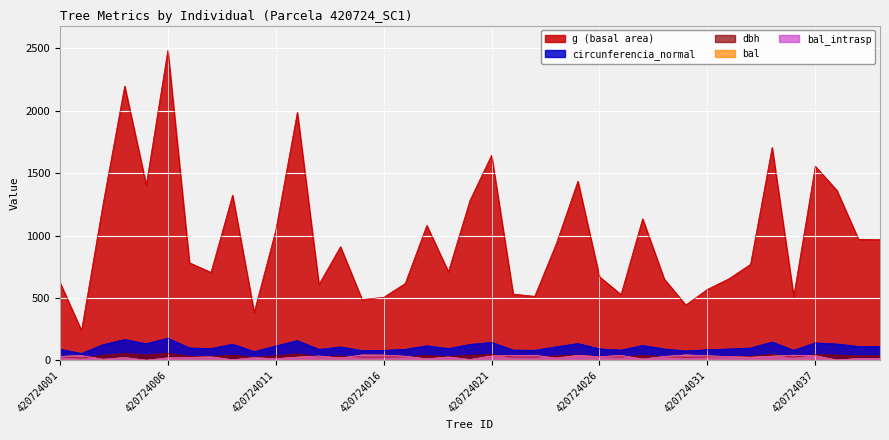

What are all the series names shown in the legend?

dbh, g, bal, bal_intrasp, circunferencia_normal